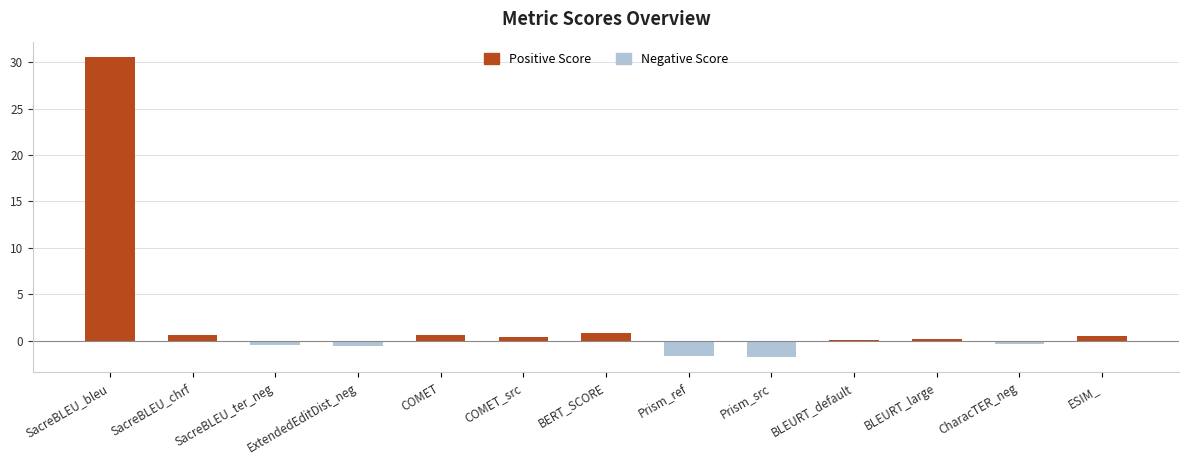

Are the bars horizontal?

No